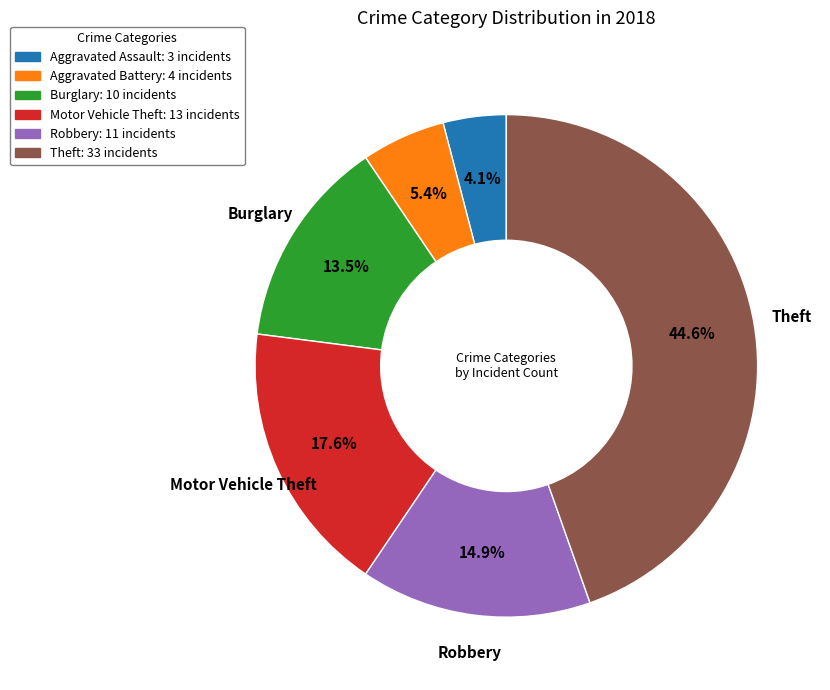

To the nearest percent, what is the combined percentage of Robbery and Aggravated Battery?

20%